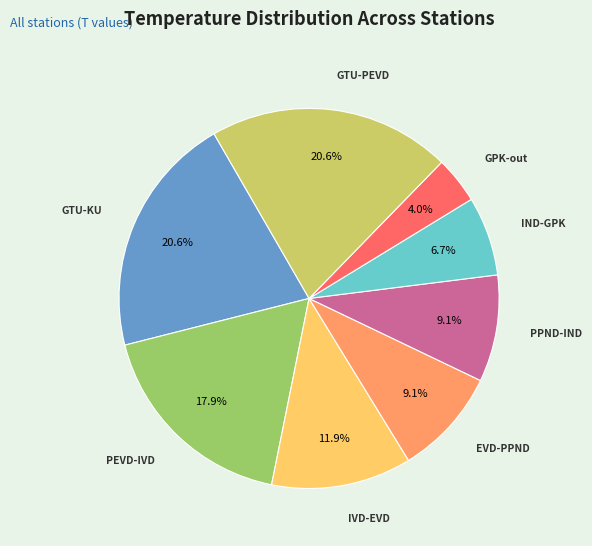

Is there a majority slice in this chart?

No